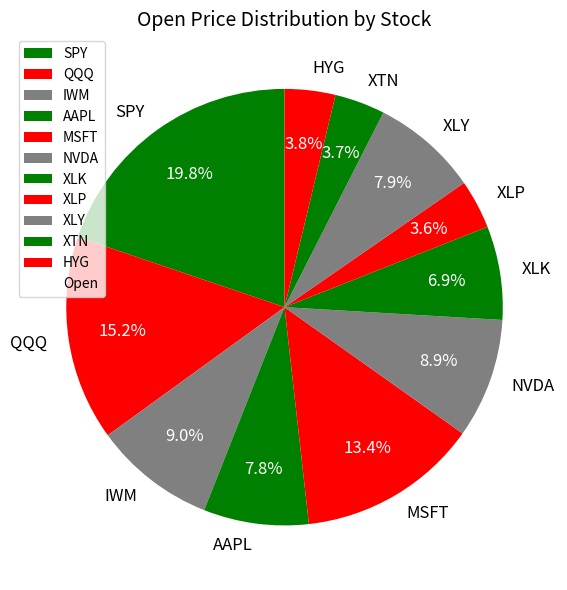

Which slice is the largest?

SPY